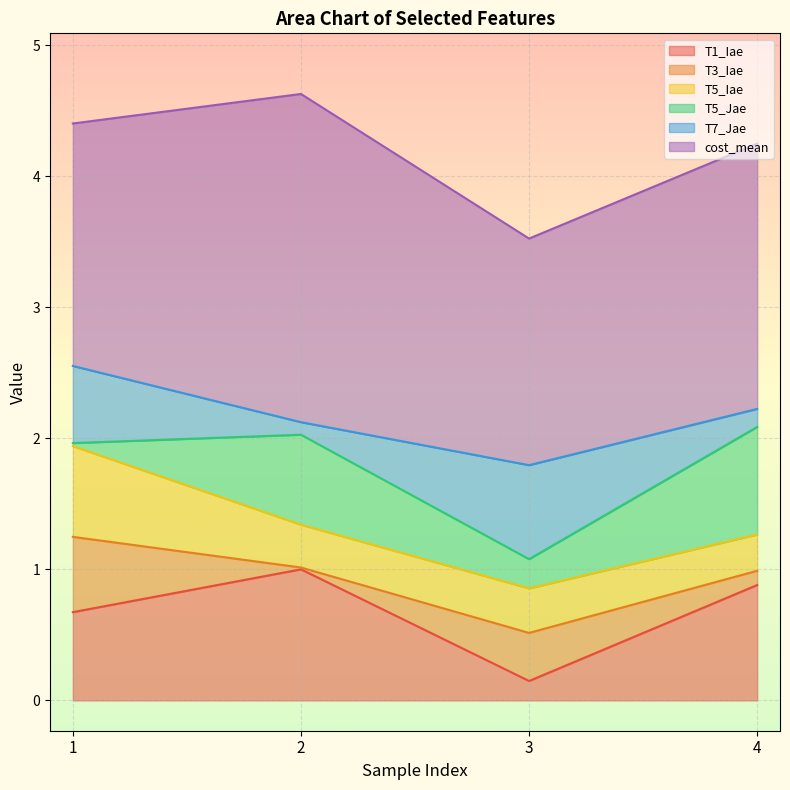

What is the spread (max minus min) of values at 1?

1.8